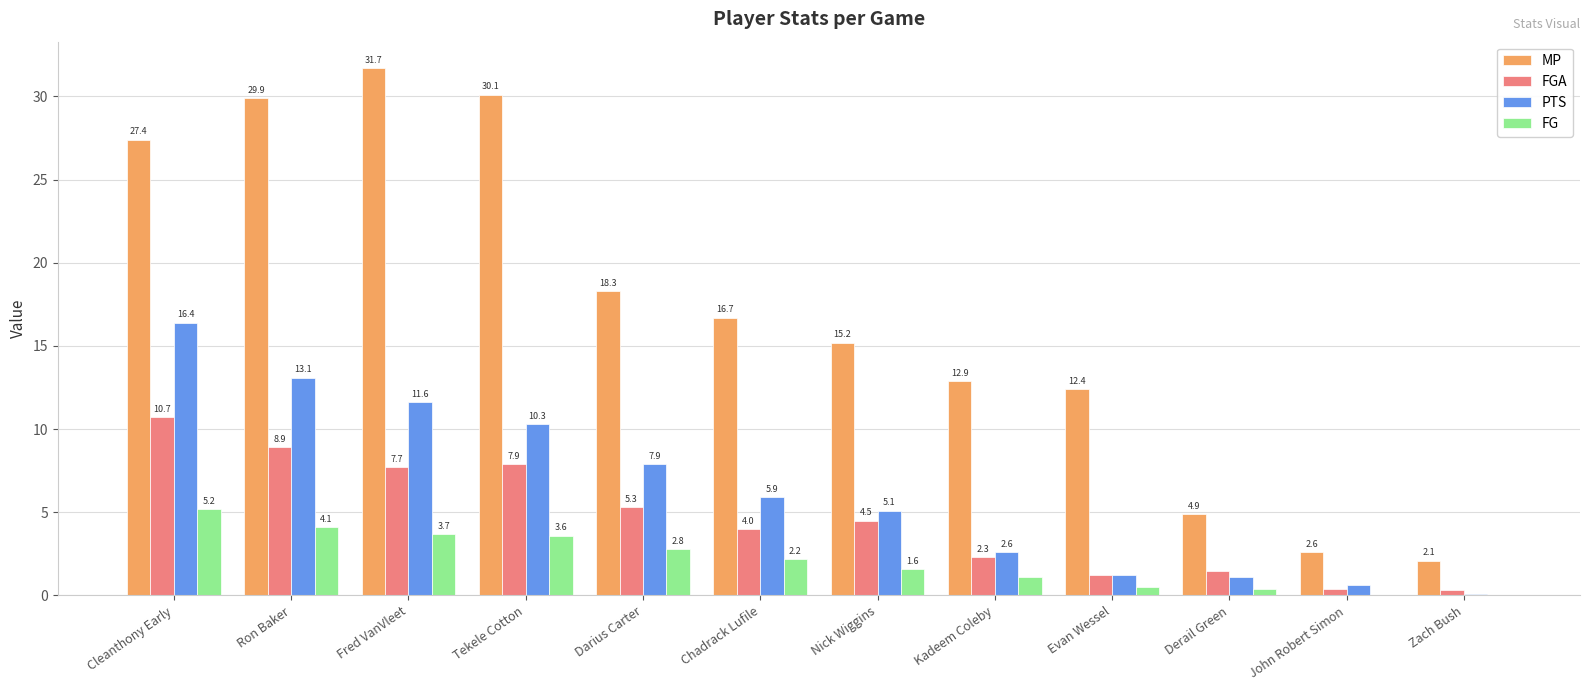

How many values in the MP series exceed 16?

6